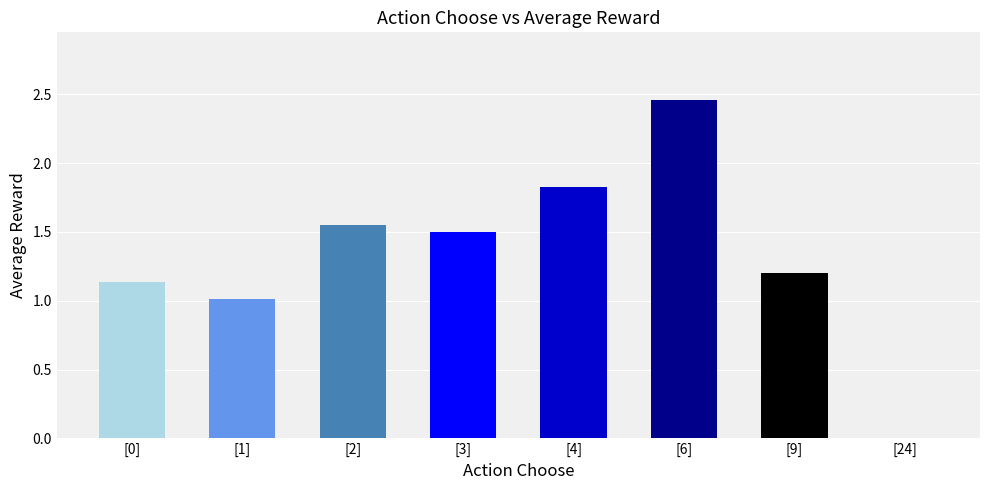

How many data points does each series have?

8